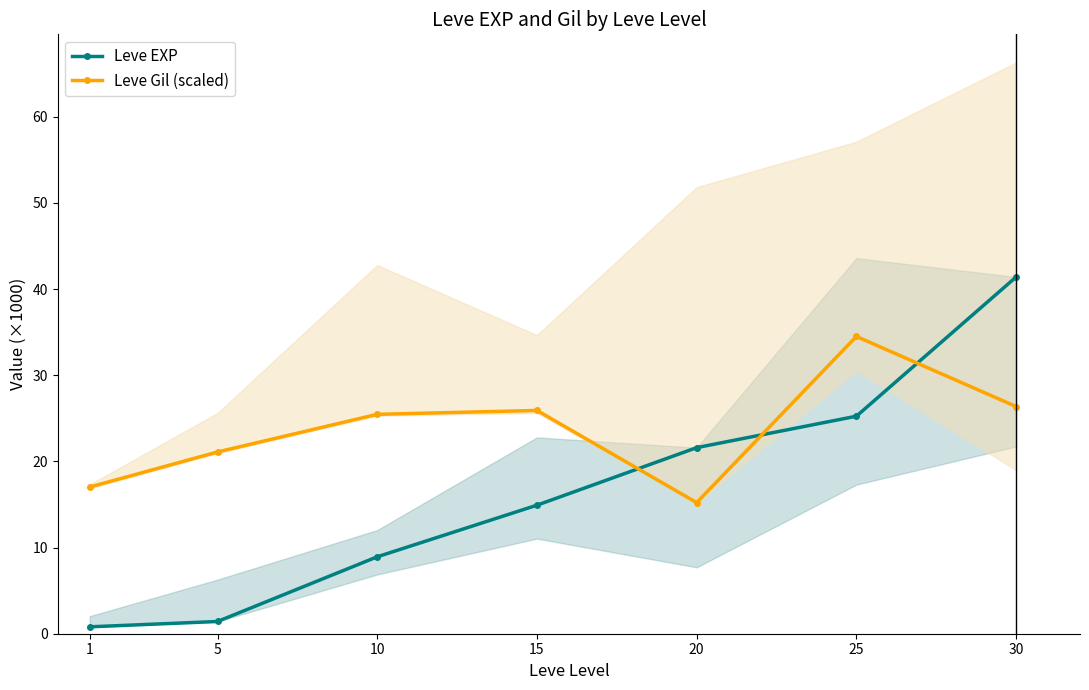

What is the value of the Leve EXP point at the 3rd from the left?

8.9